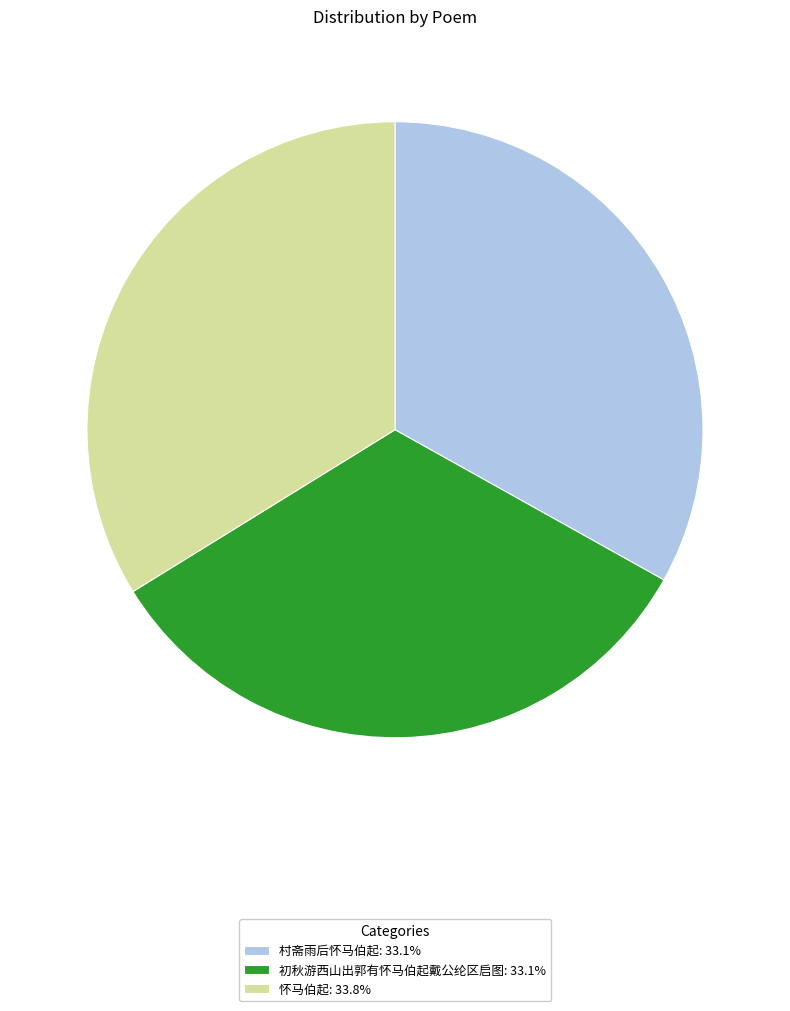

Does 村斋雨后怀马伯起: 33.1% account for over 50% of the chart?

No